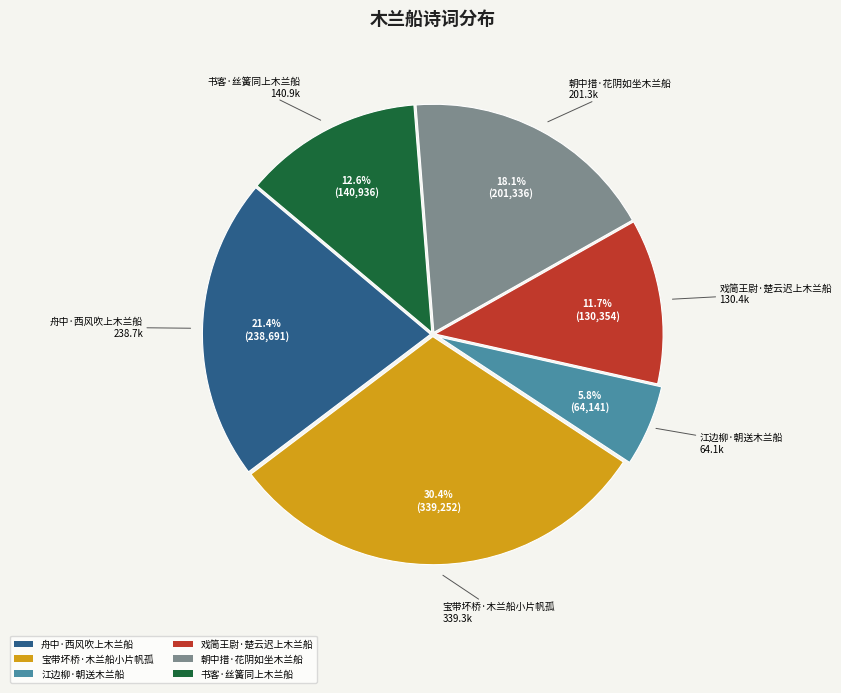

Do 江边柳·朝送木兰船 and 舟中·西风吹上木兰船 together represent more than half of the pie?

No